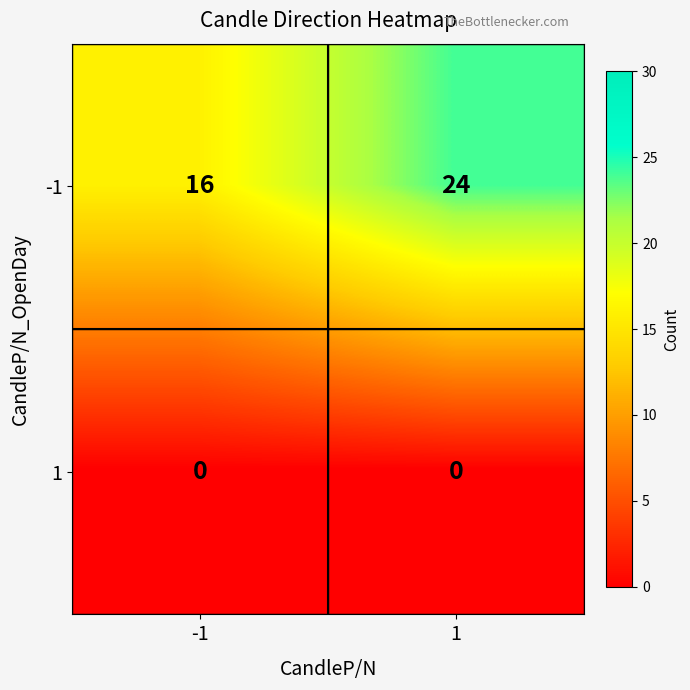

What is the difference between the maximum and minimum values in the -1 series?

8